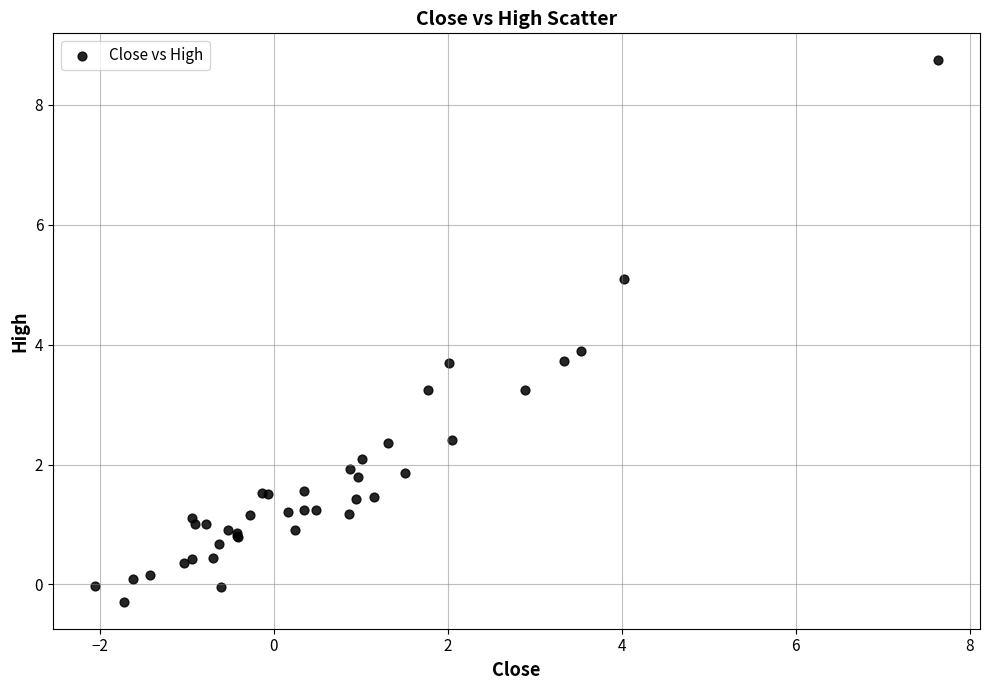

What Y value in the scatter plot is closest to 4?

3.9